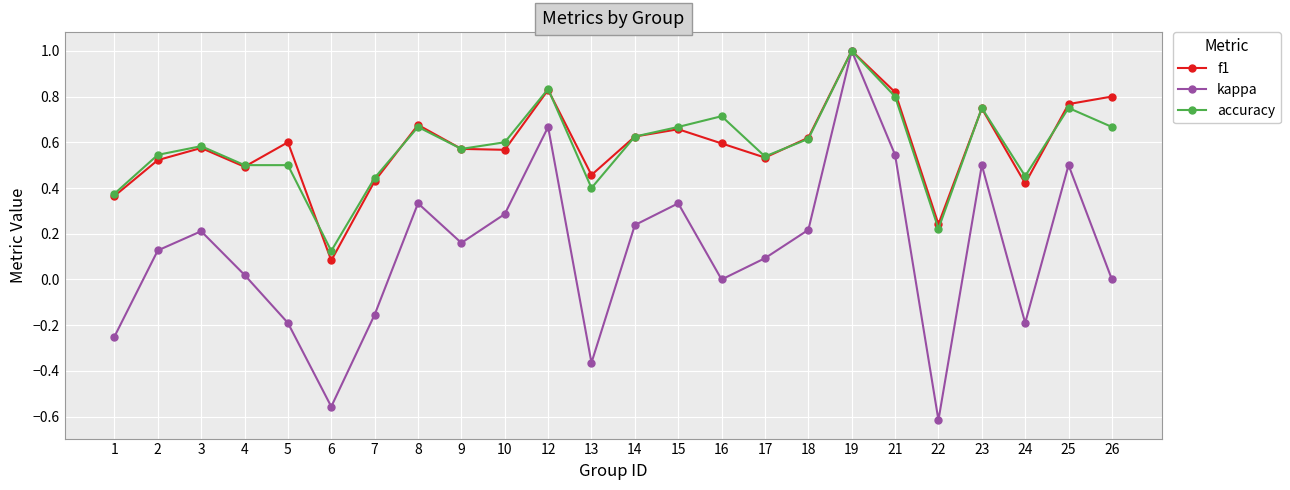

What are all the series names shown in the legend?

f1, kappa, accuracy